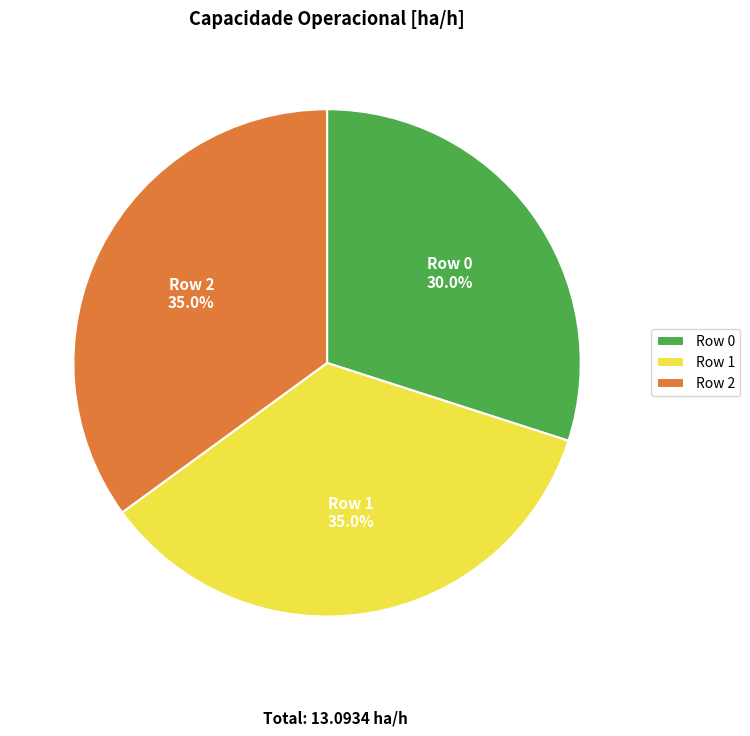

To the nearest percent, what is the average slice percentage?

33%